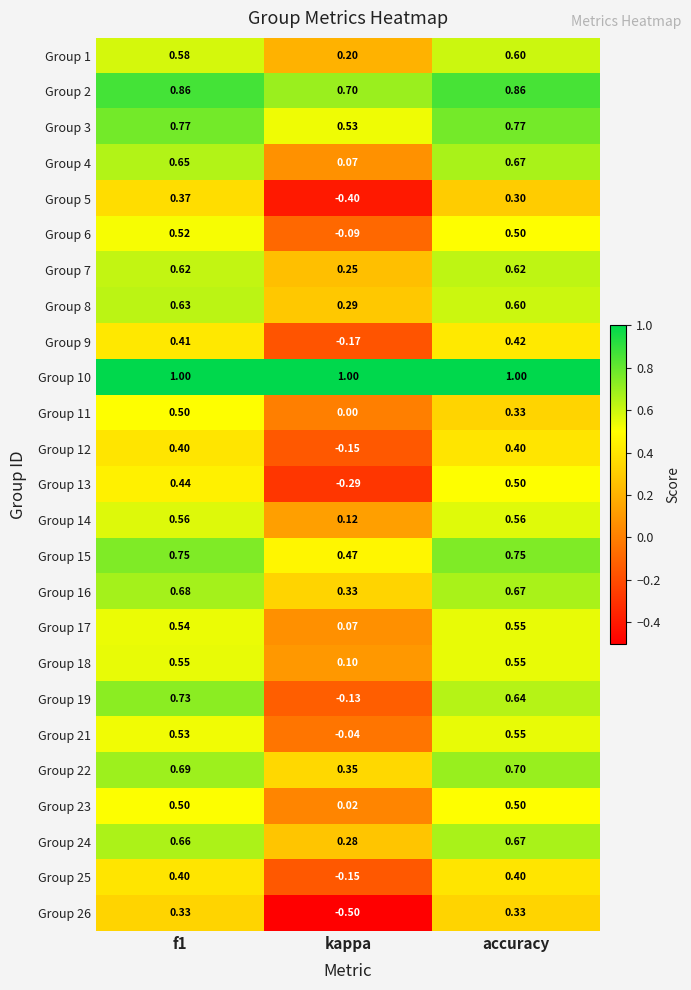

Where is Group 25 nearest to the value 0?

kappa